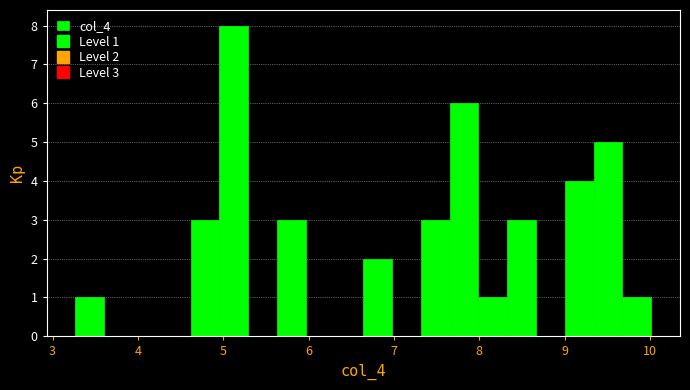

Read against the x-axis, roughly where is the centre of the tallest bar?

5.1